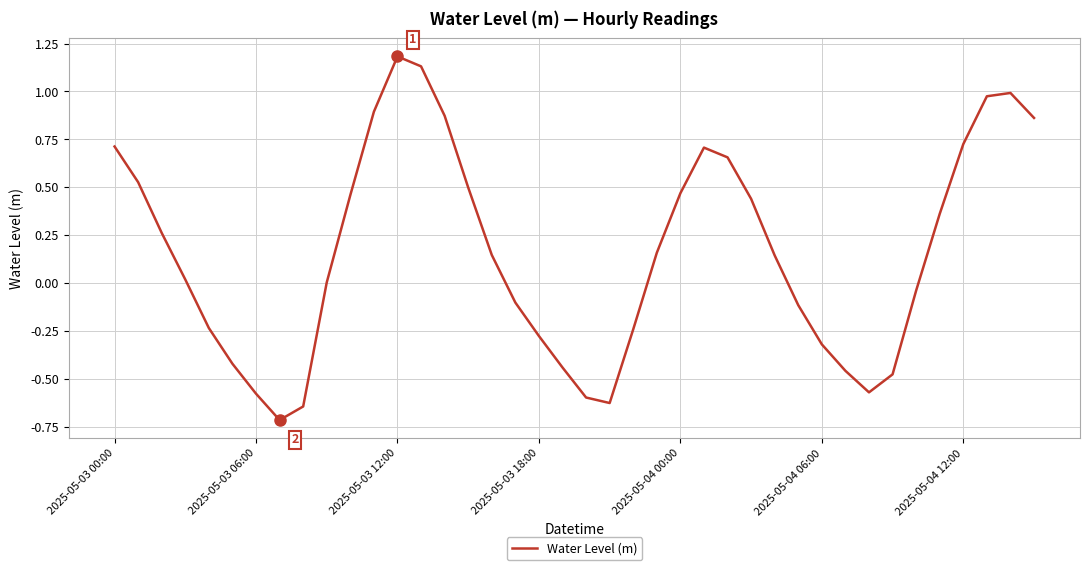

How many interior local peaks (higher than both neighbors) does the data have?

3